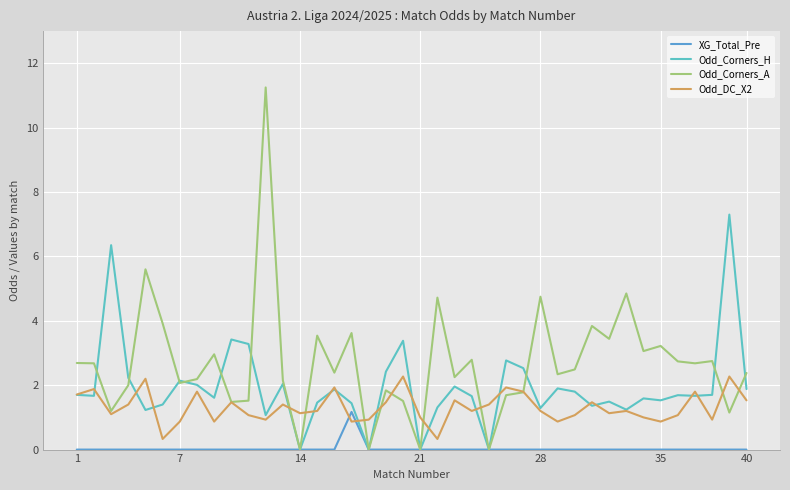

List the series in order of their overall mean, highest first.

Odd_Corners_A, Odd_Corners_H, Odd_DC_X2, XG_Total_Pre